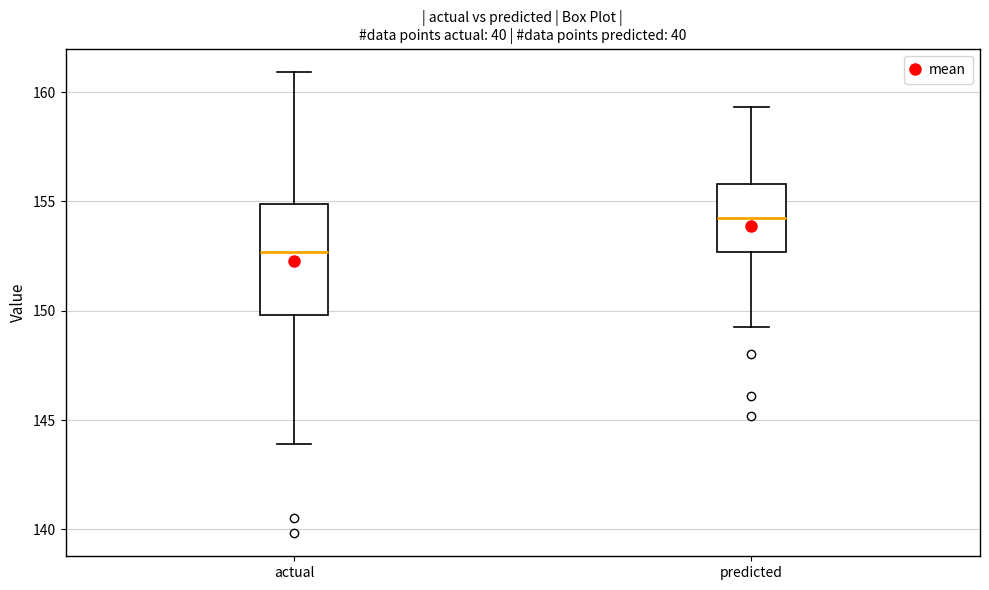

Which box is the tallest, from its lower edge to its upper edge?

actual